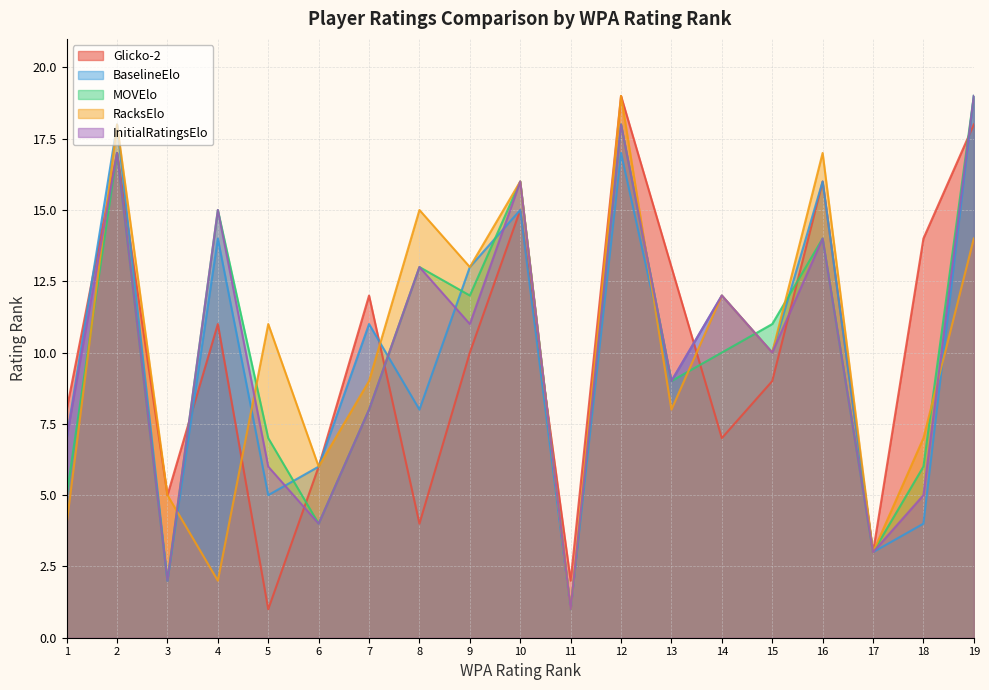

At which label is BaselineElo closest to 10?

15